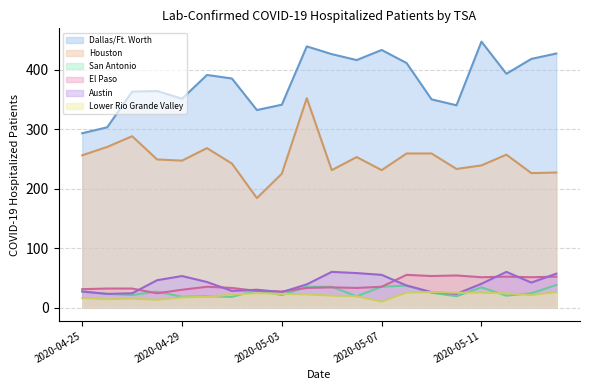

Does the chart have visible grid lines?

Yes